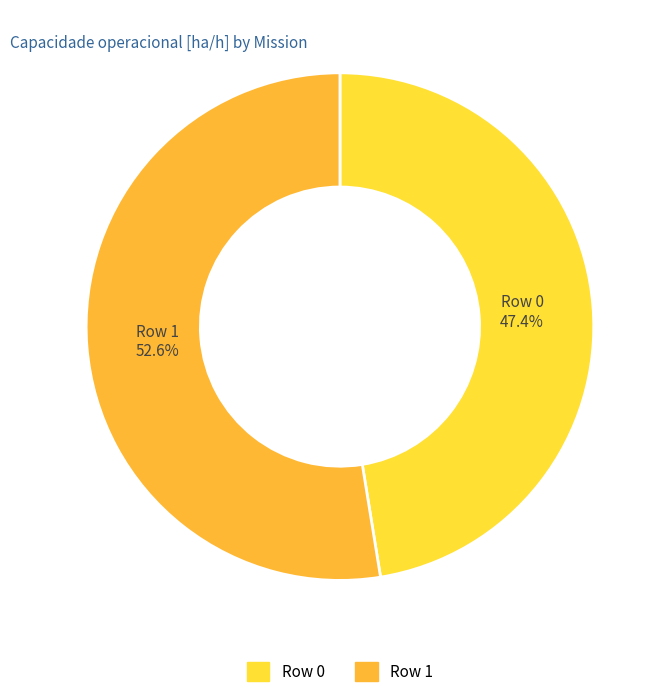

How many slices are in this pie chart?

2